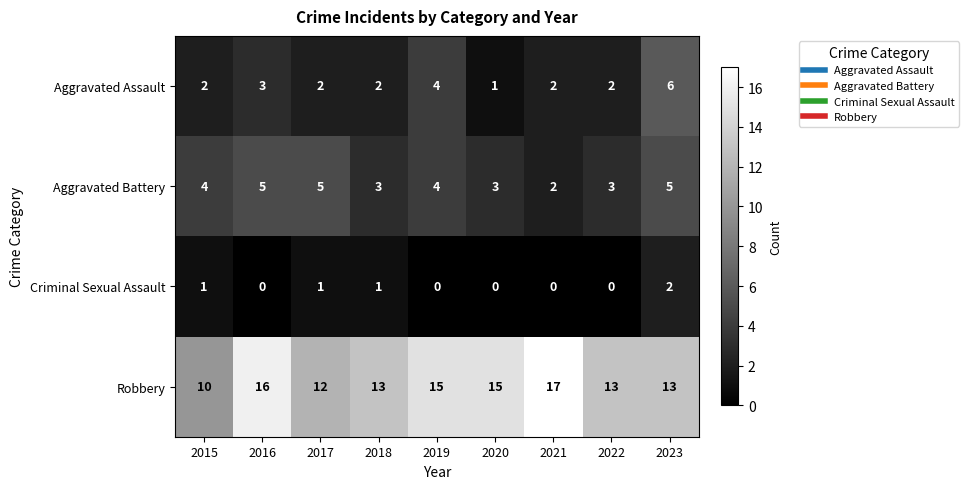

What is the total value across all series at 2015?

17